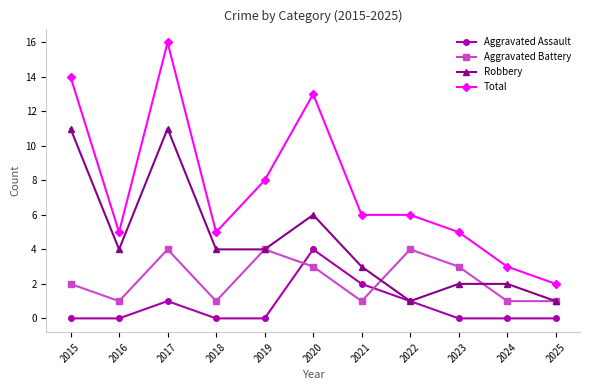

What is the value of the Total point at the 5th from the left?

8